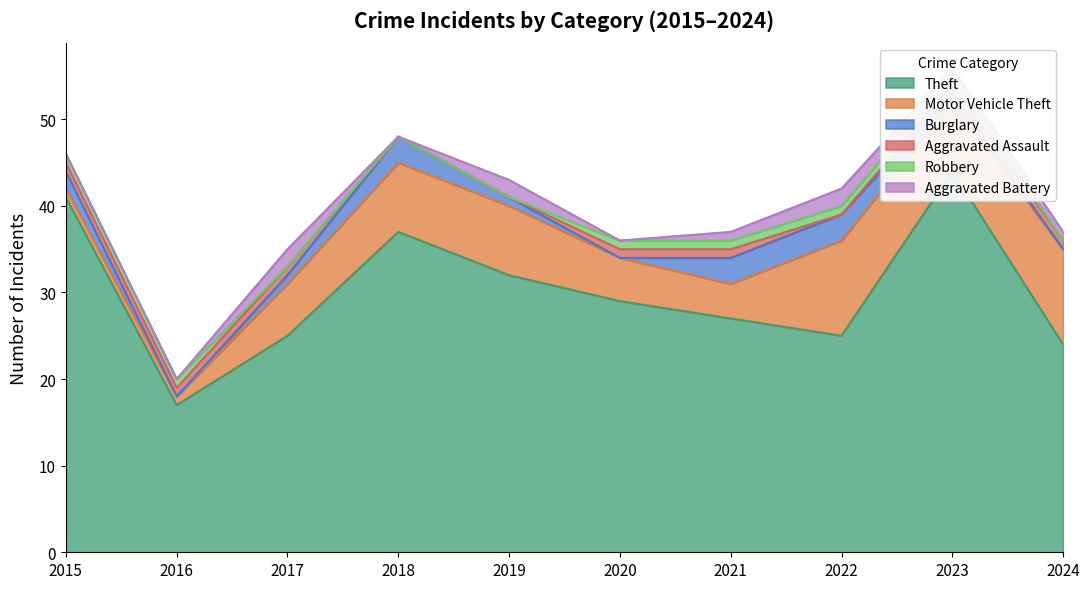

True or false: Robbery has a value of 0 at 2017.

False